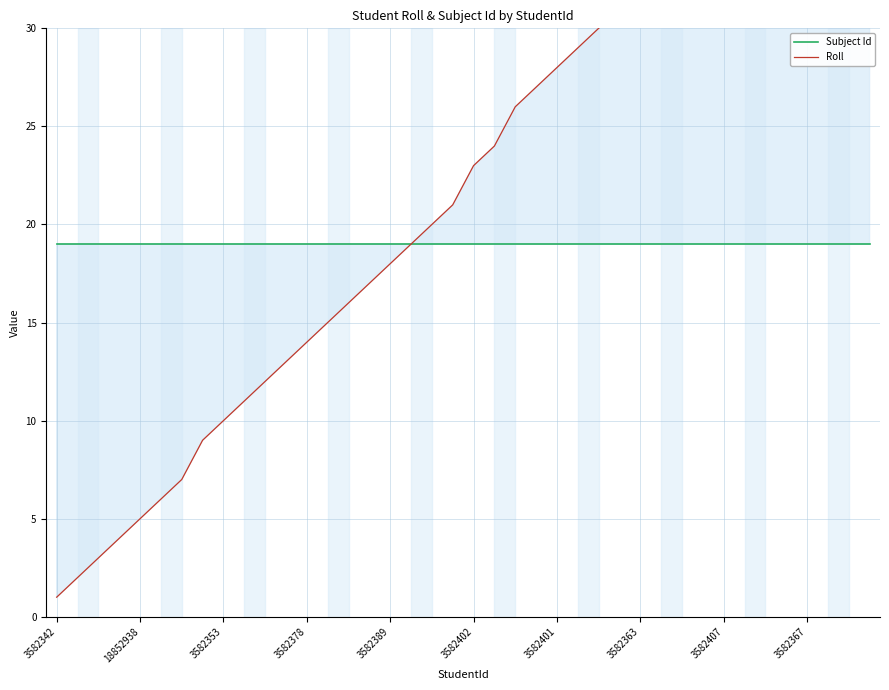

List the series in order of their overall mean, lowest first.

Subject Id, Roll